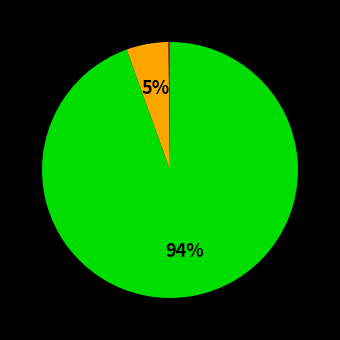

To the nearest percent, what is the average slice percentage?

33%